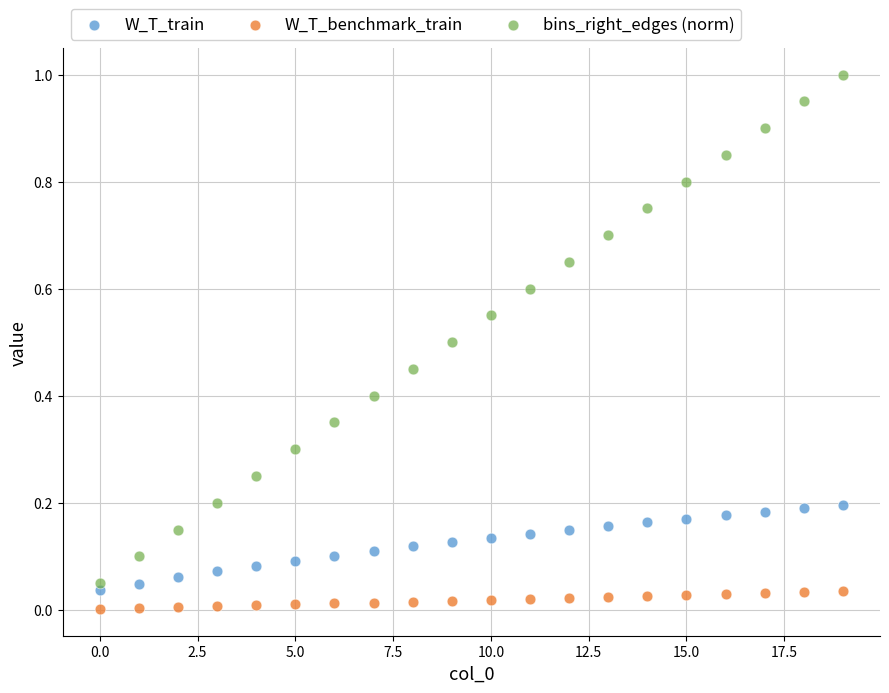

Which series contains the highest Y value?

bins_right_edges (norm)